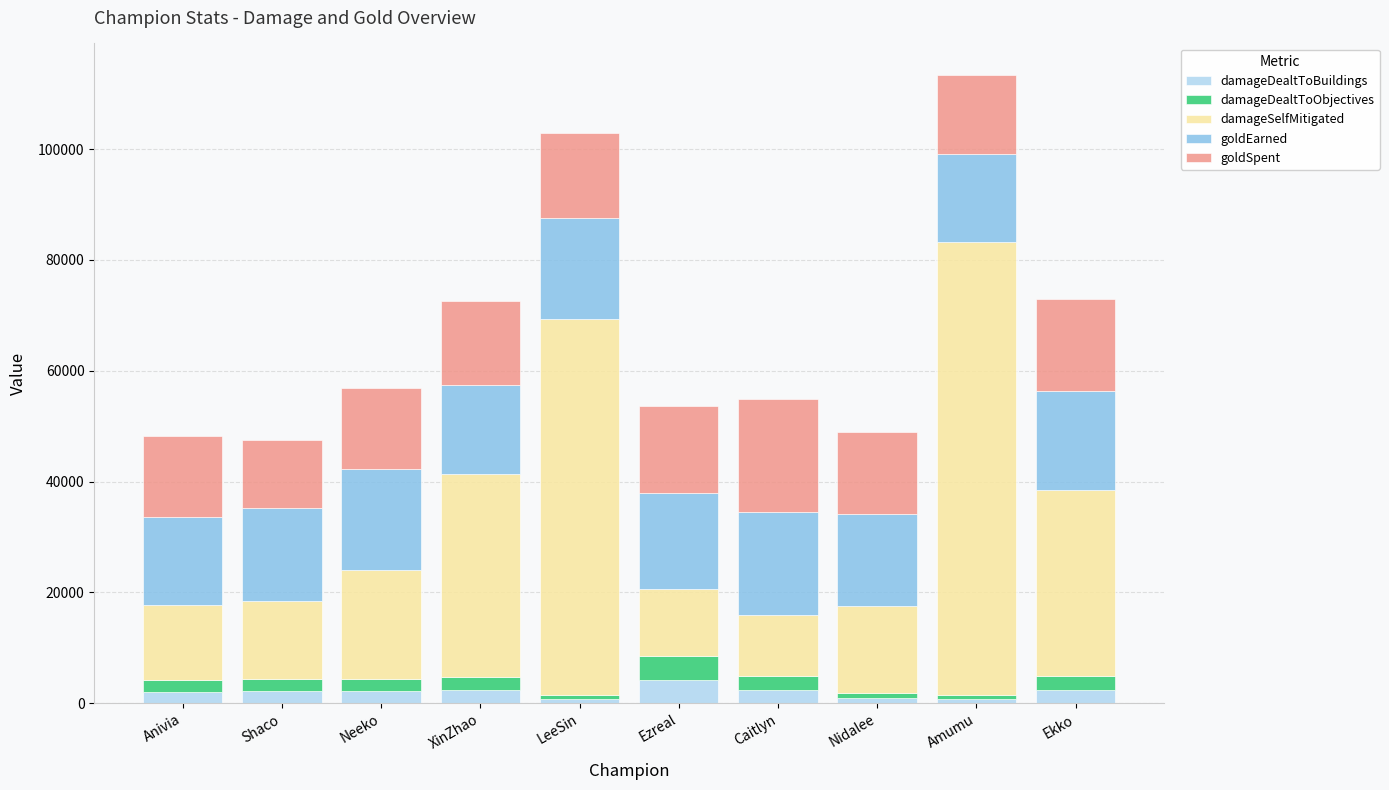

What is the highest value of the damageDealtToBuildings series?

4252